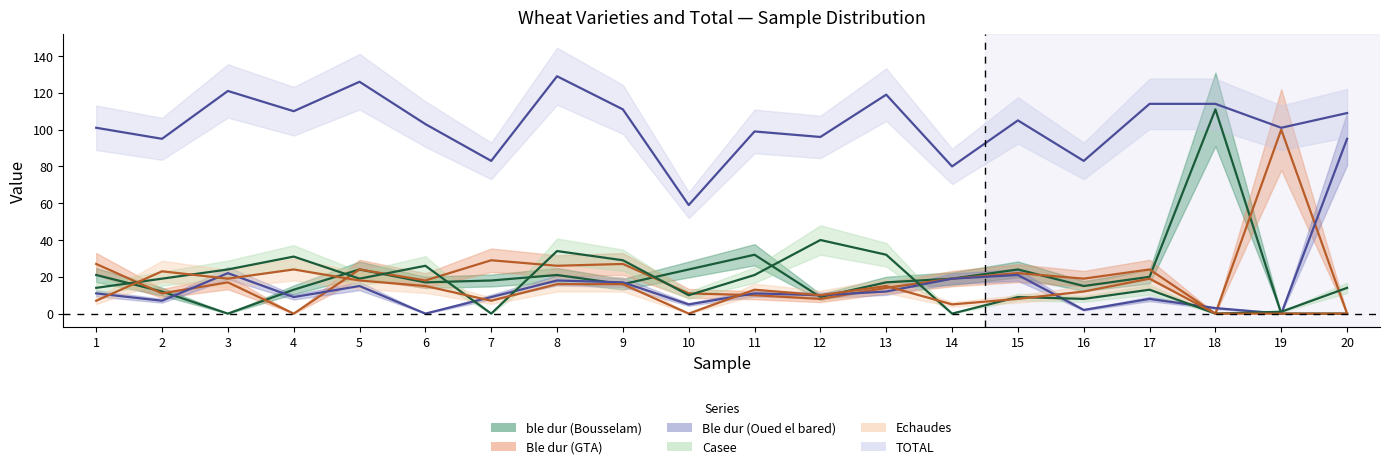

What is the average value of the TOTAL series?

103